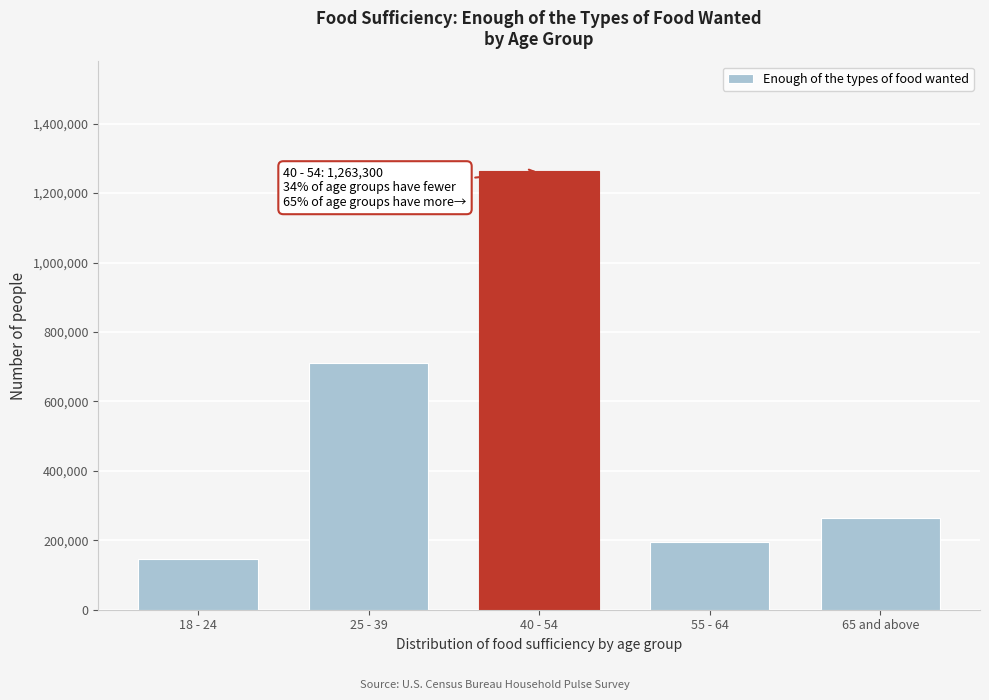

Reading left to right, what are all the values shown in this chart?

18 - 24=146684	25 - 39=709269	40 - 54=1263300	55 - 64=195606	65 and above=265490